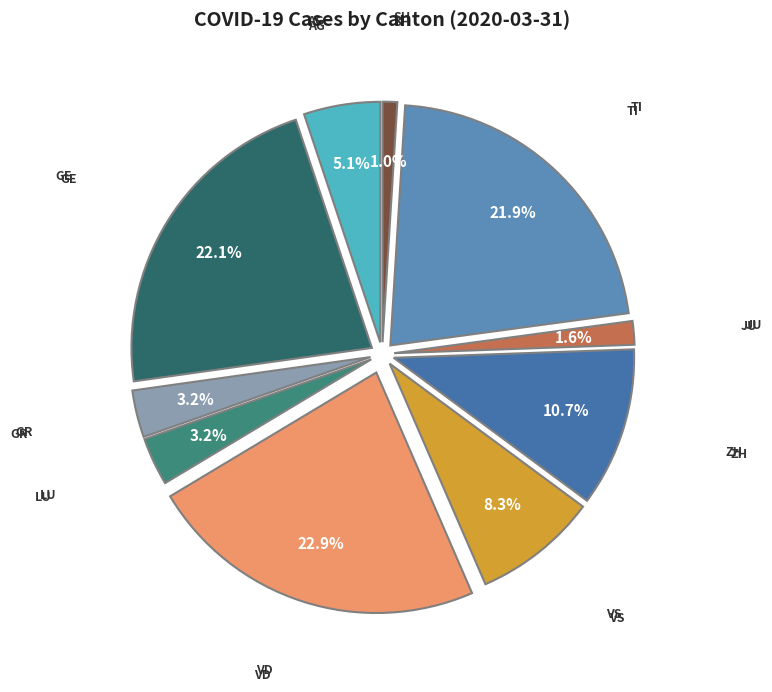

Is VD the majority of the pie?

No